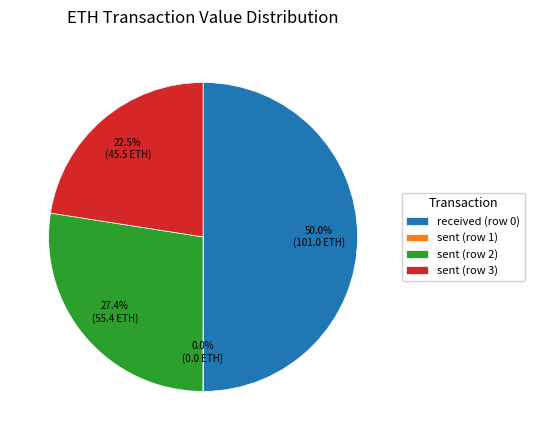

How much of the chart is everything except sent (row 3)?

77.5%